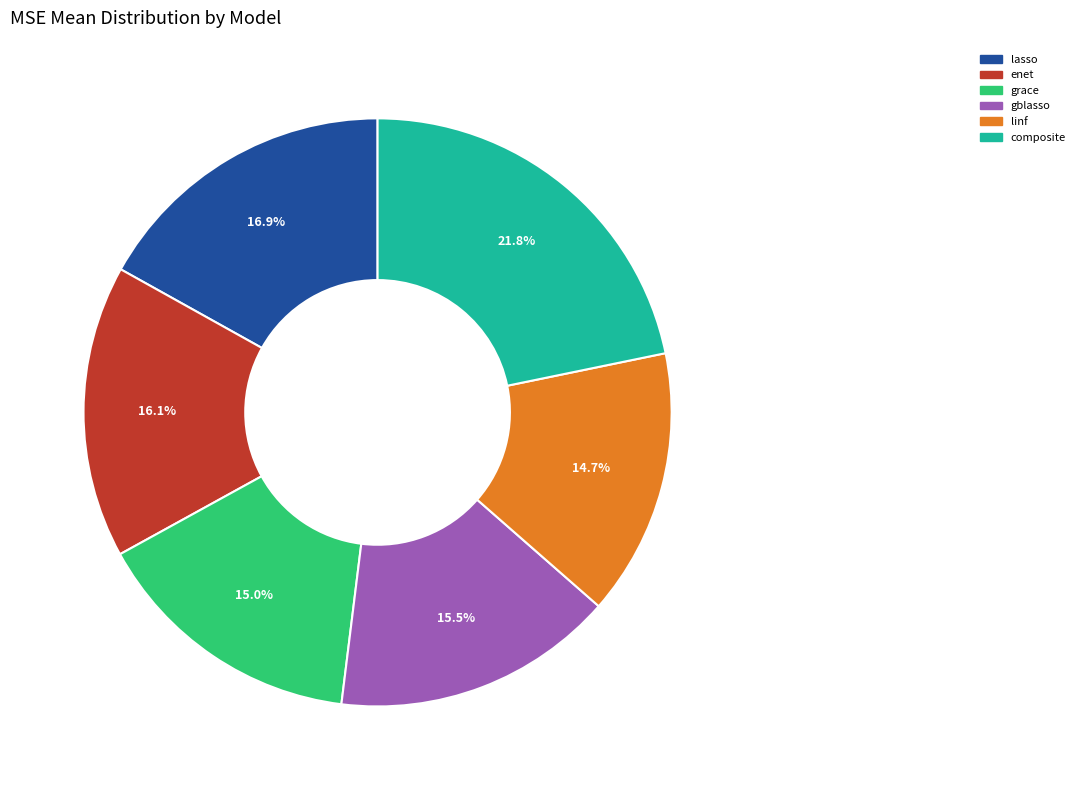

What is the largest slice in the pie chart?

composite